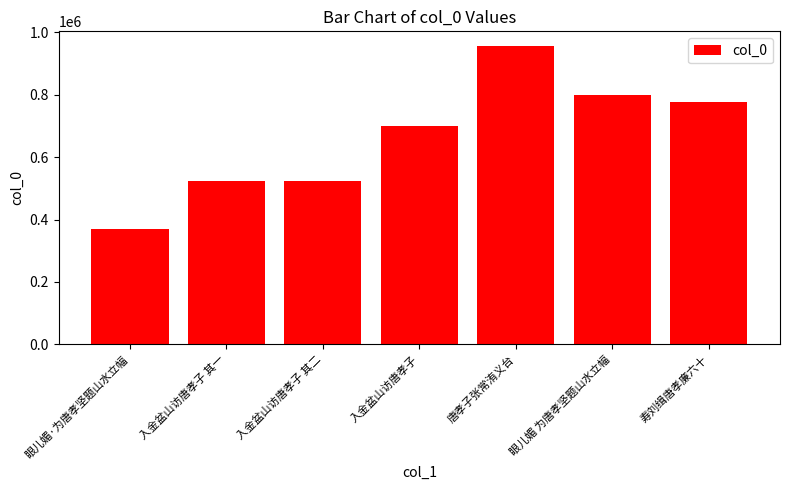

Does the chart contain any negative values?

No